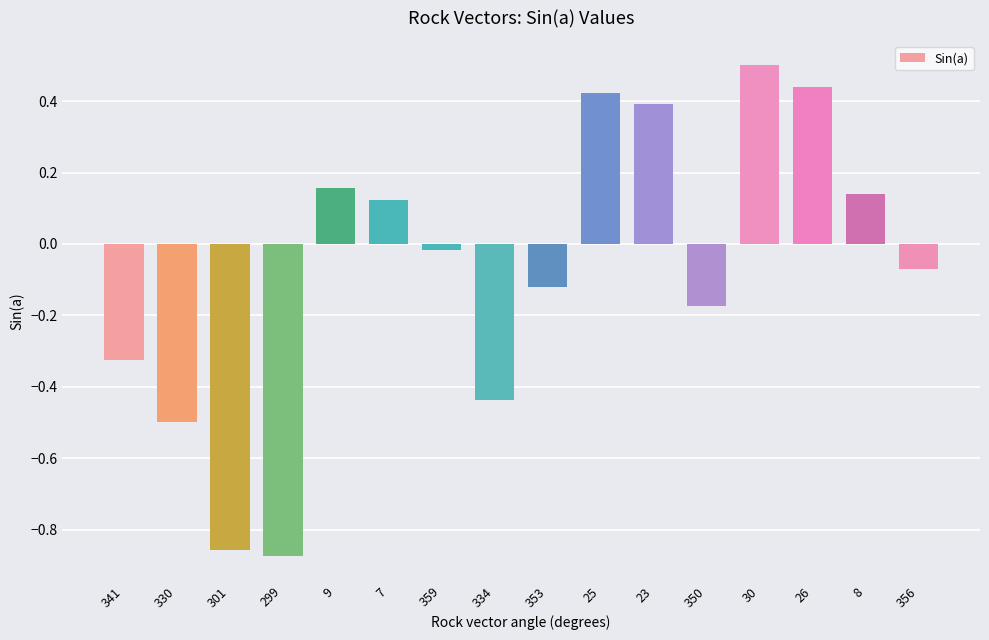

At which category does the chart reach its peak across all series?

30